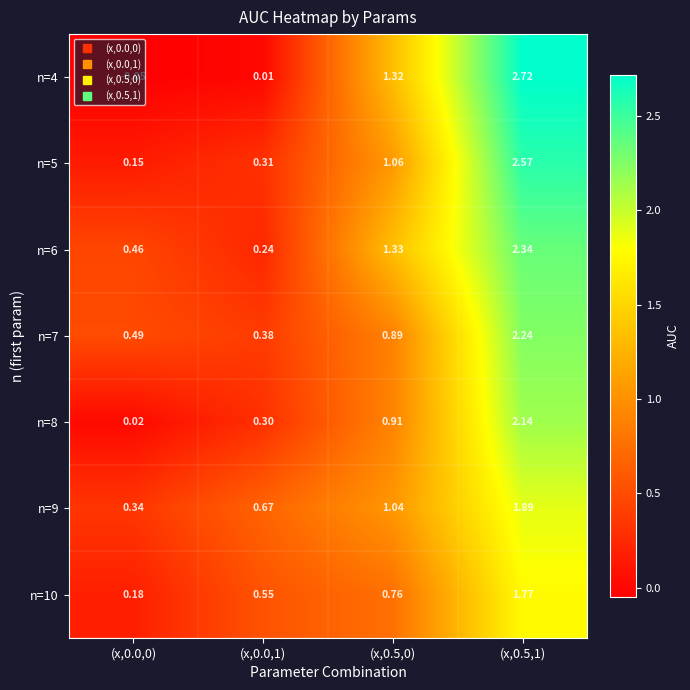

Is the value of n=10 at (x,0.5,0) greater than the value of n=5 at (x,0.0,1)?

Yes